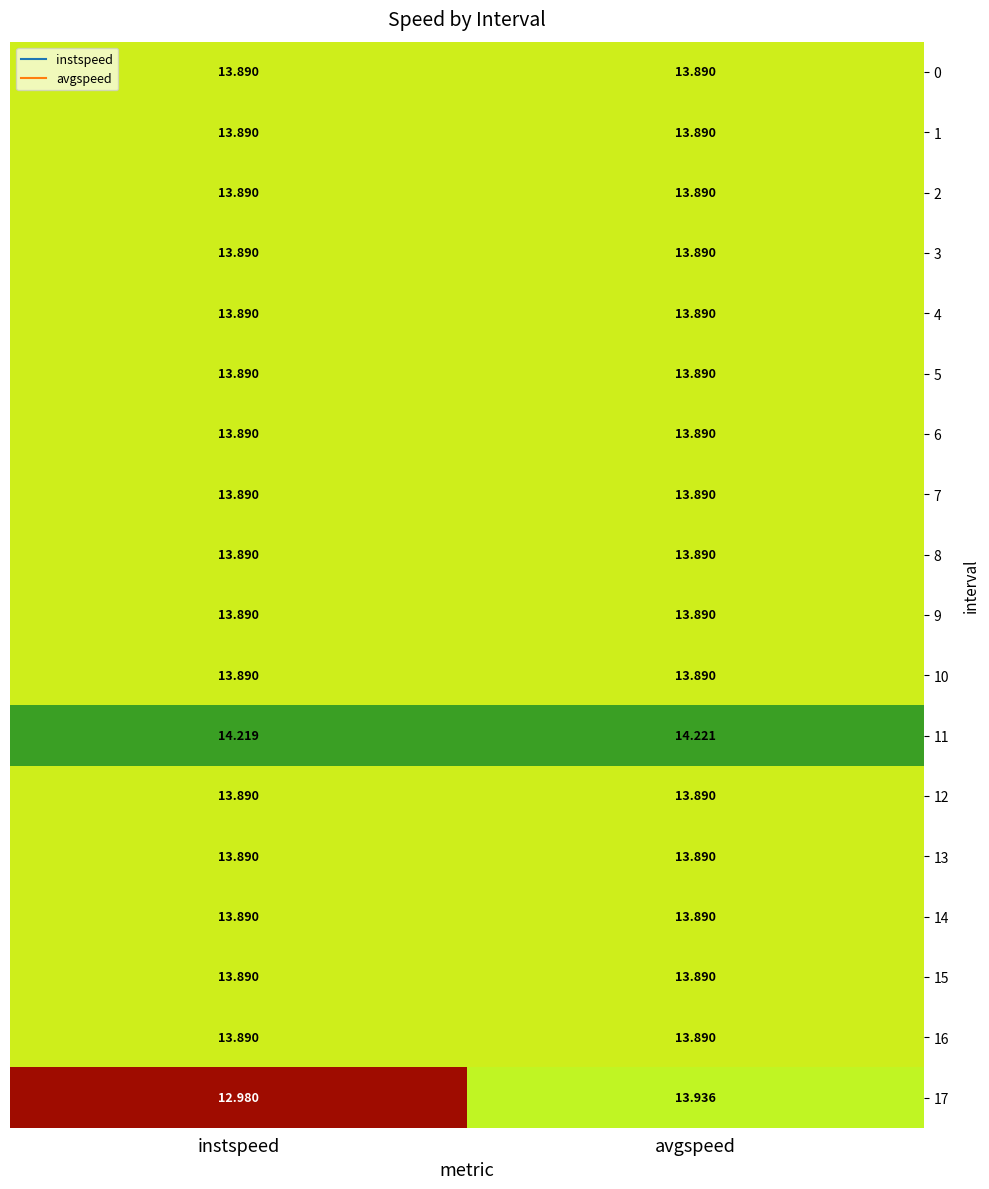

How many data points does each series have?

2